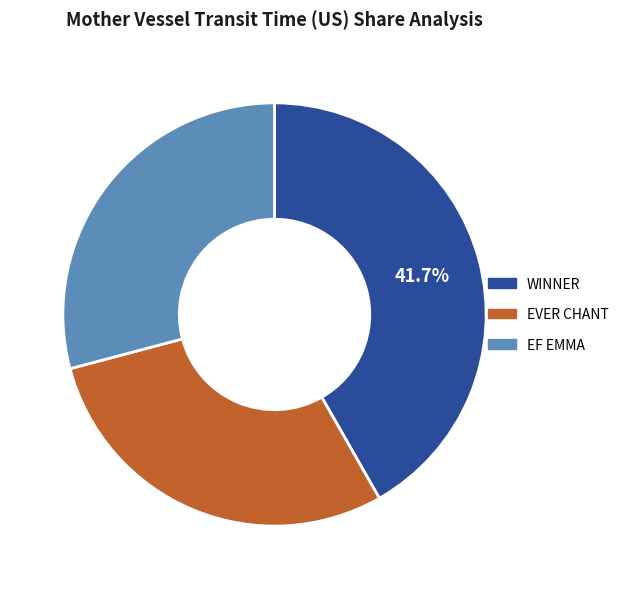

Is there any slice that represents more than half of the pie?

No